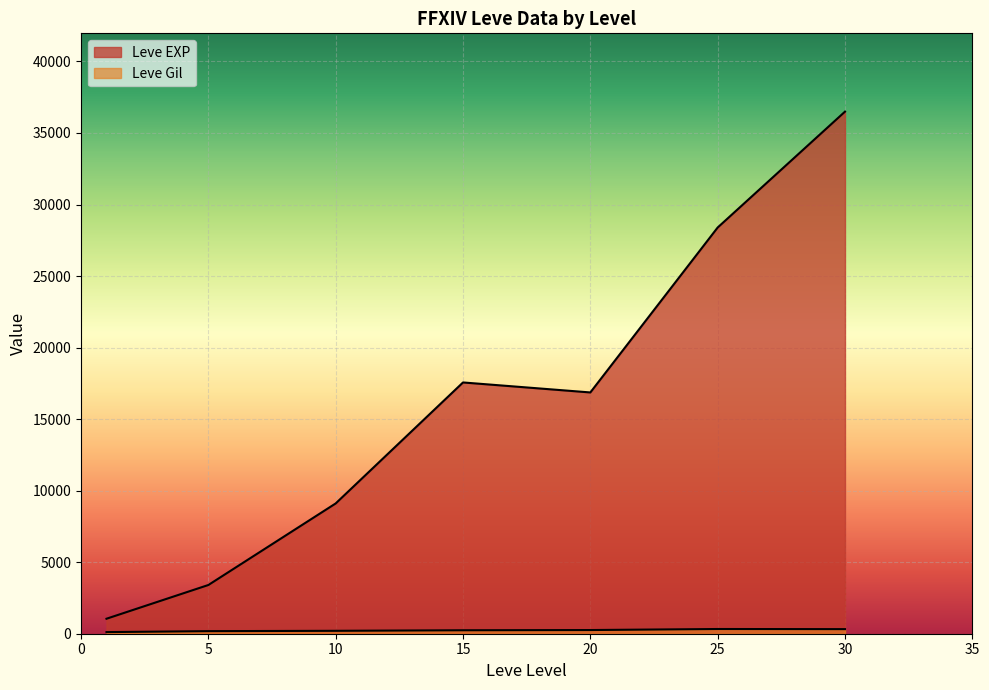

What is the smallest value displayed?

101